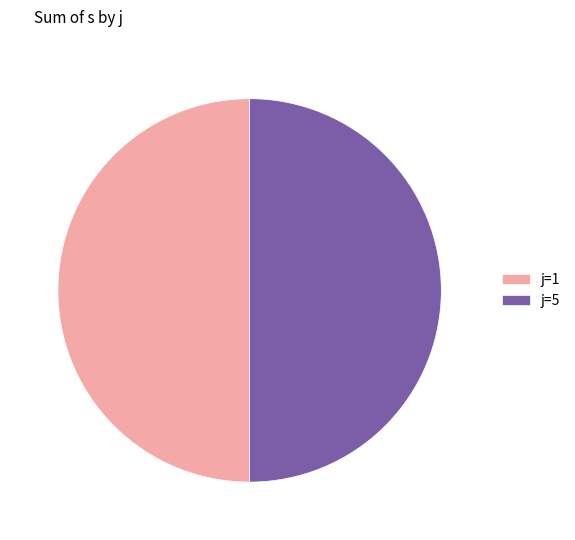

What is the ratio of the value at j=1 to the value at j=5?

1.0